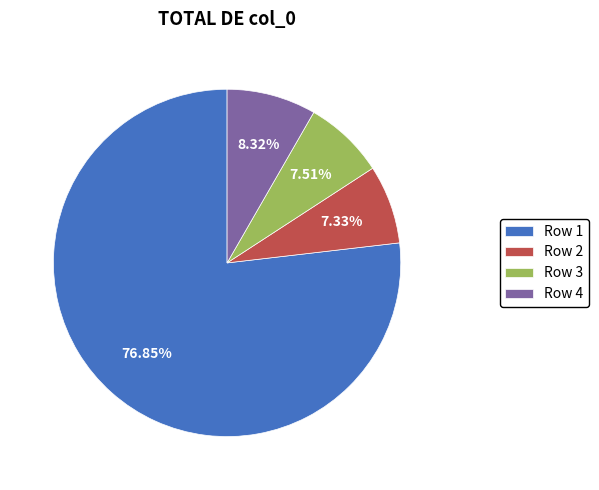

Which has a higher value, Row 4 or Row 3?

Row 4